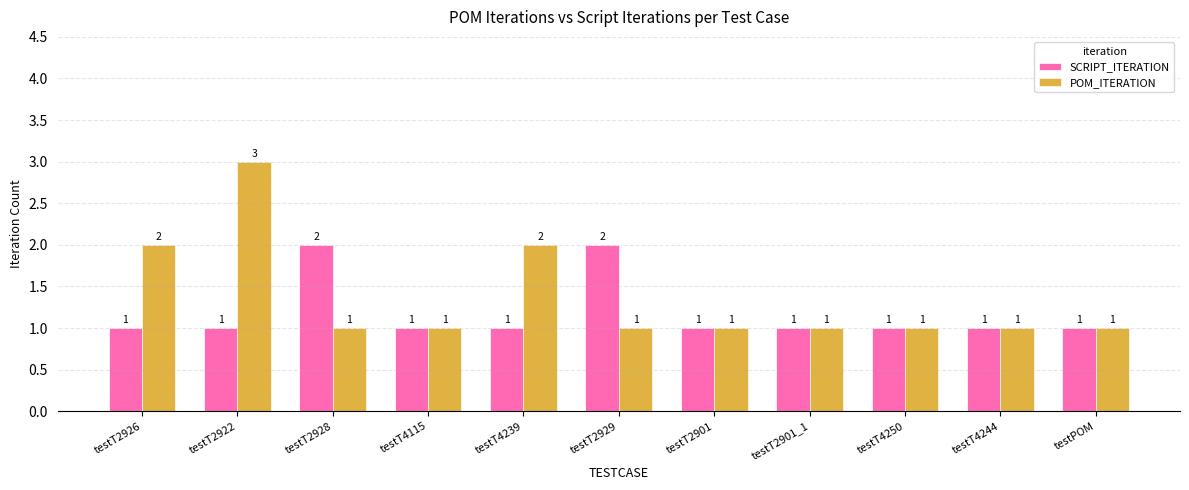

At testT2928, list the series in order from largest to smallest.

SCRIPT_ITERATION, POM_ITERATION